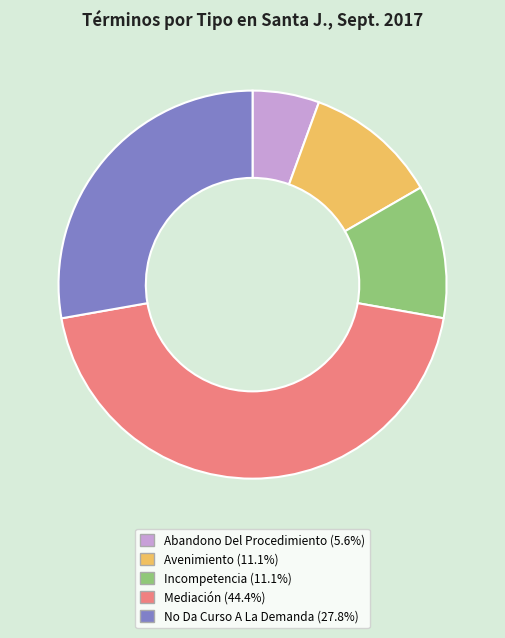

What is the ratio of the value at Avenimiento to the value at No Da Curso A La Demanda?

0.4